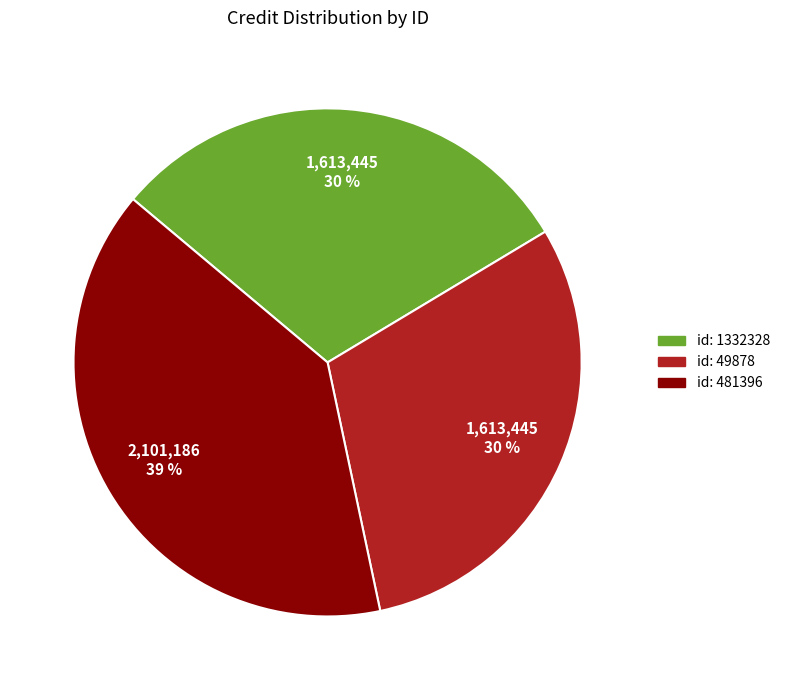

Is there a majority slice in this chart?

No